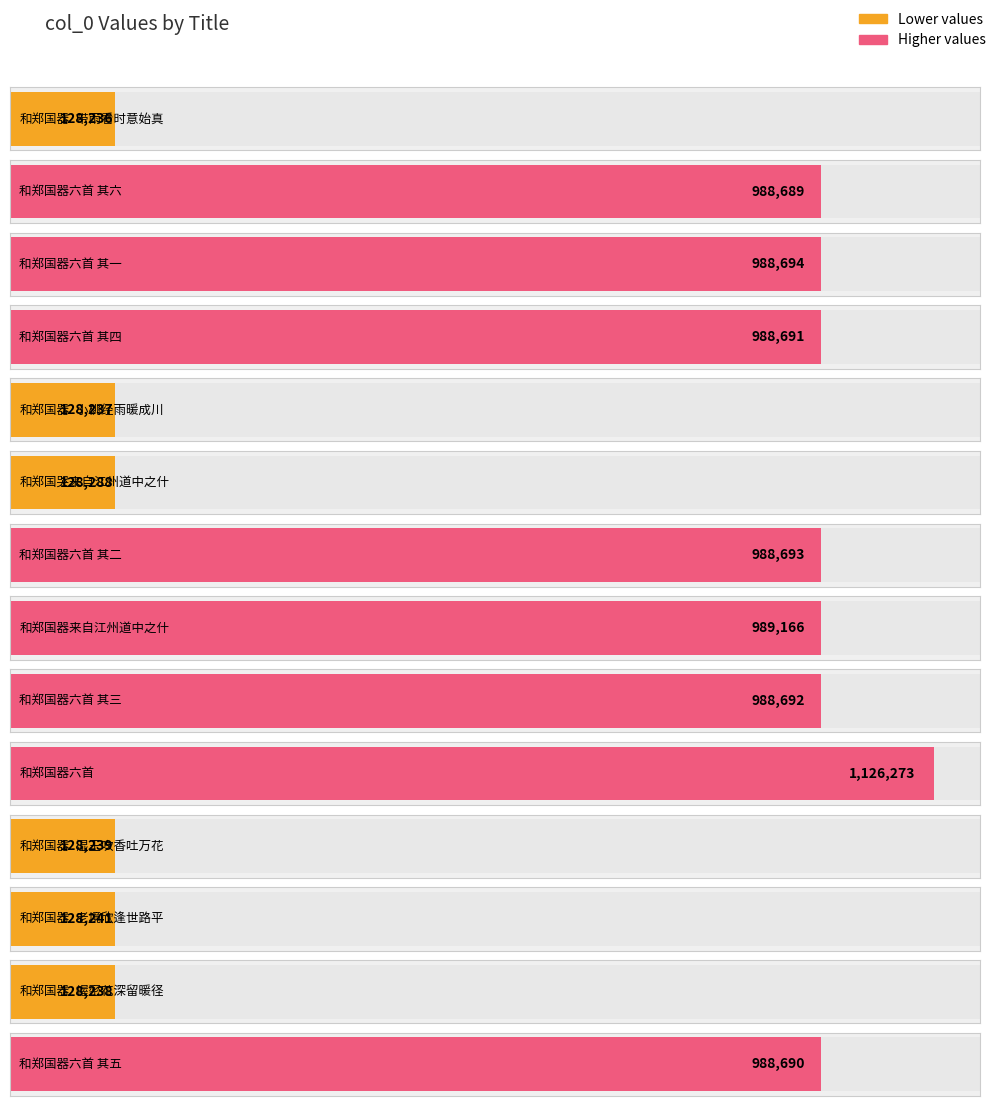

What is the change in value from 和郑国器·湿玉吹香吐万花 to 和郑国器六首 其五?

+860451